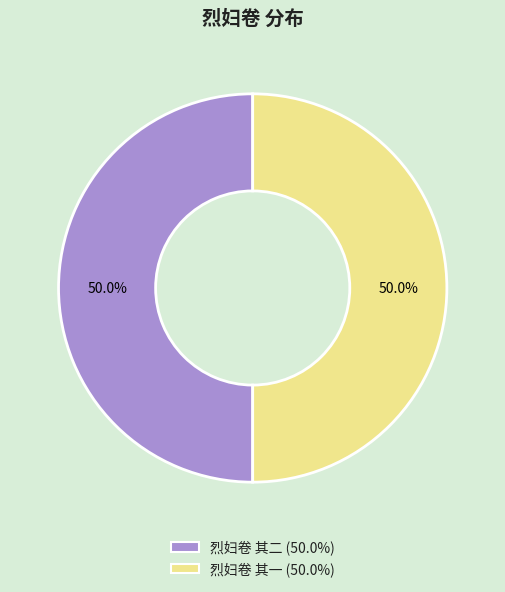

What portion of the pie excludes 烈妇卷 其二?

50.0%